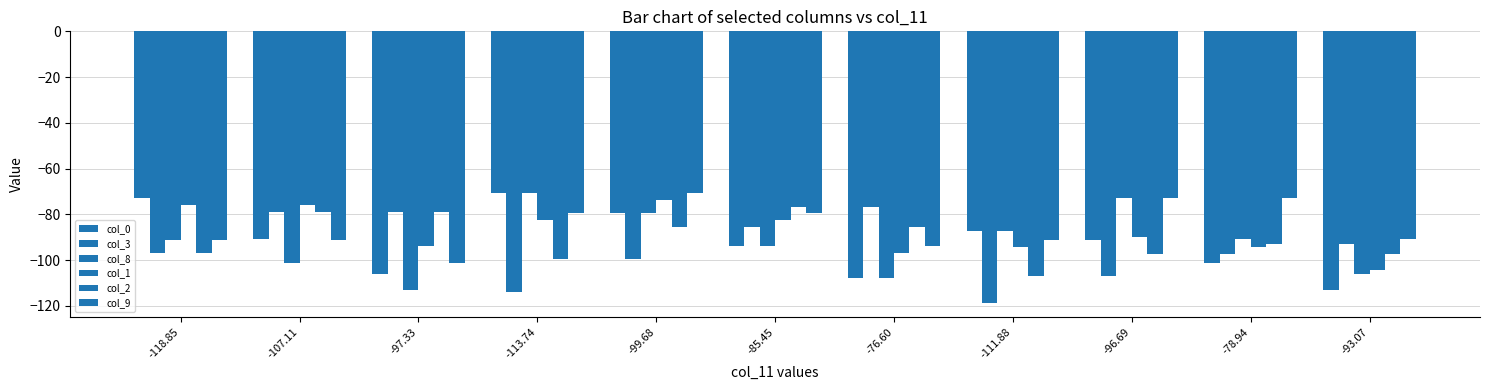

How many groups of bars are there?

11